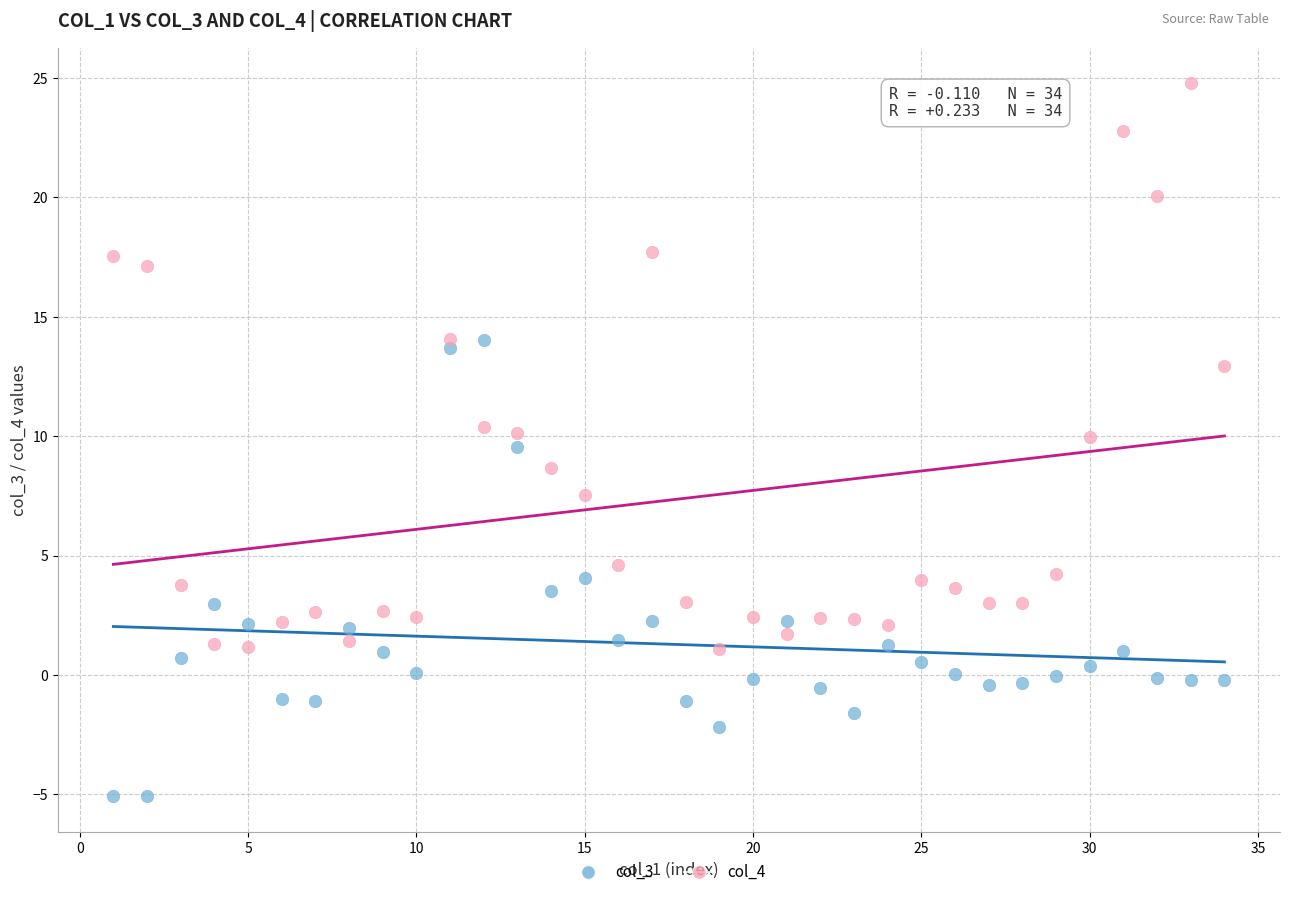

Across all data points, what is the range of Y values (max minus min)?

29.9